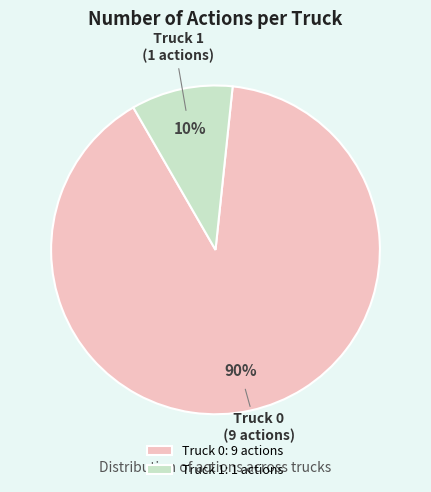

Which category has the biggest portion of the pie?

Truck 0